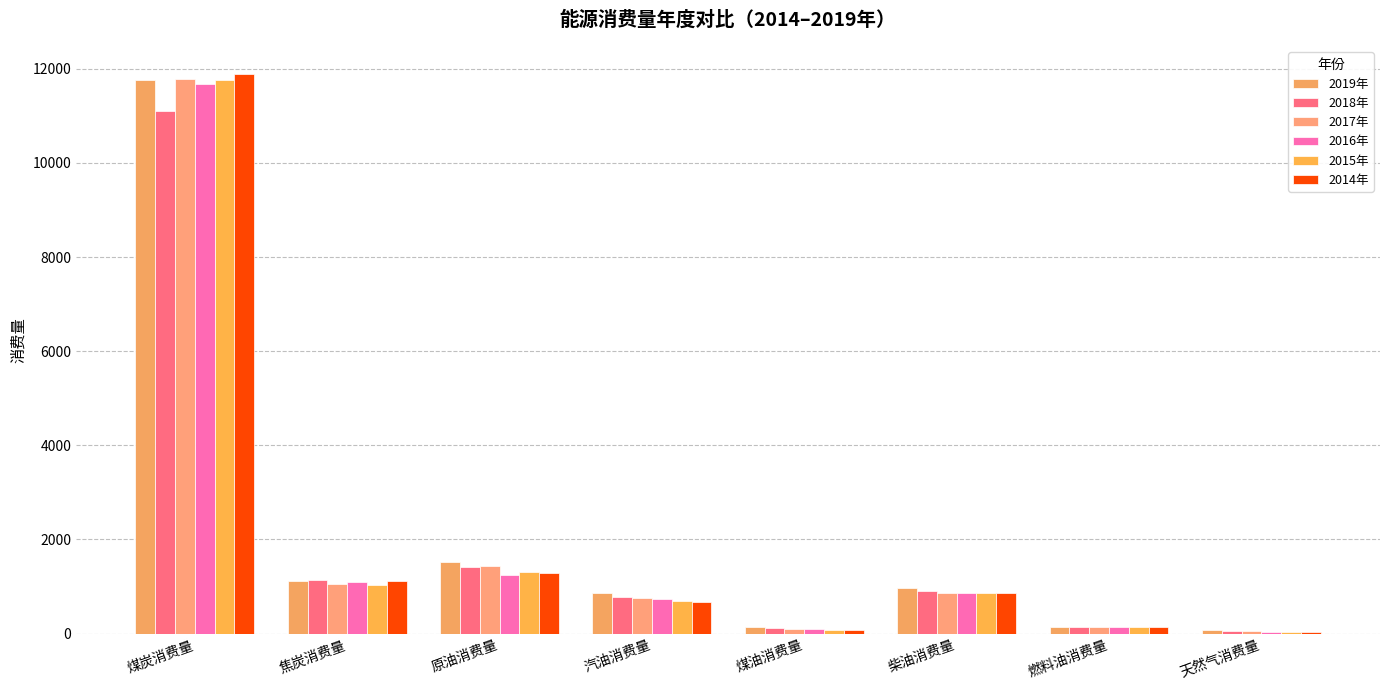

Which category has the highest value in the 2017年 series?

煤炭消费量